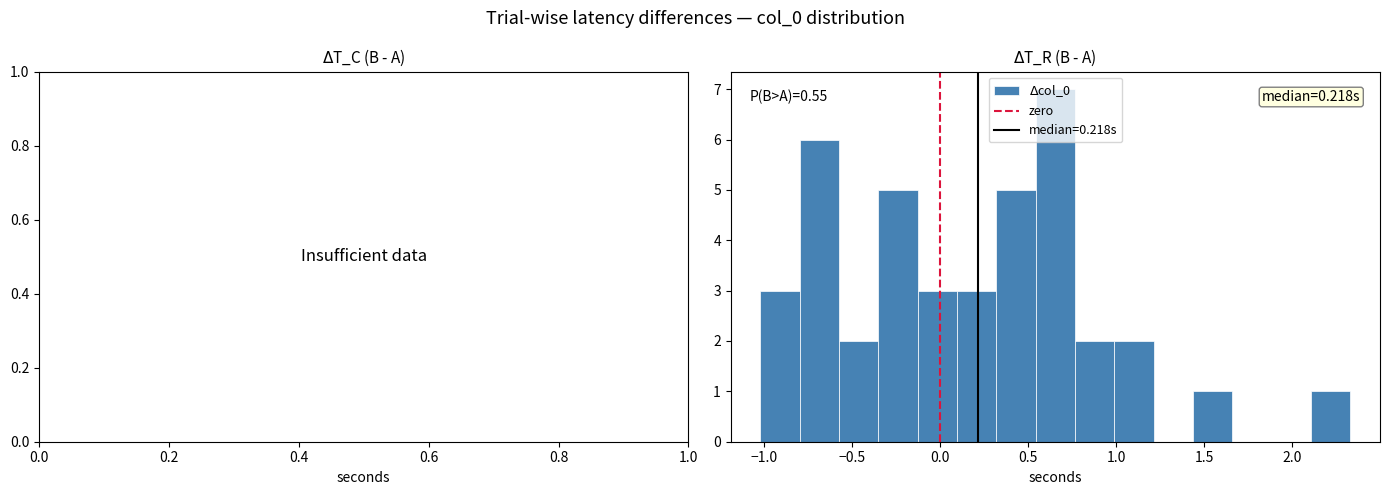

Over which range of the x-axis is the bar tallest?

0.55 to 0.75